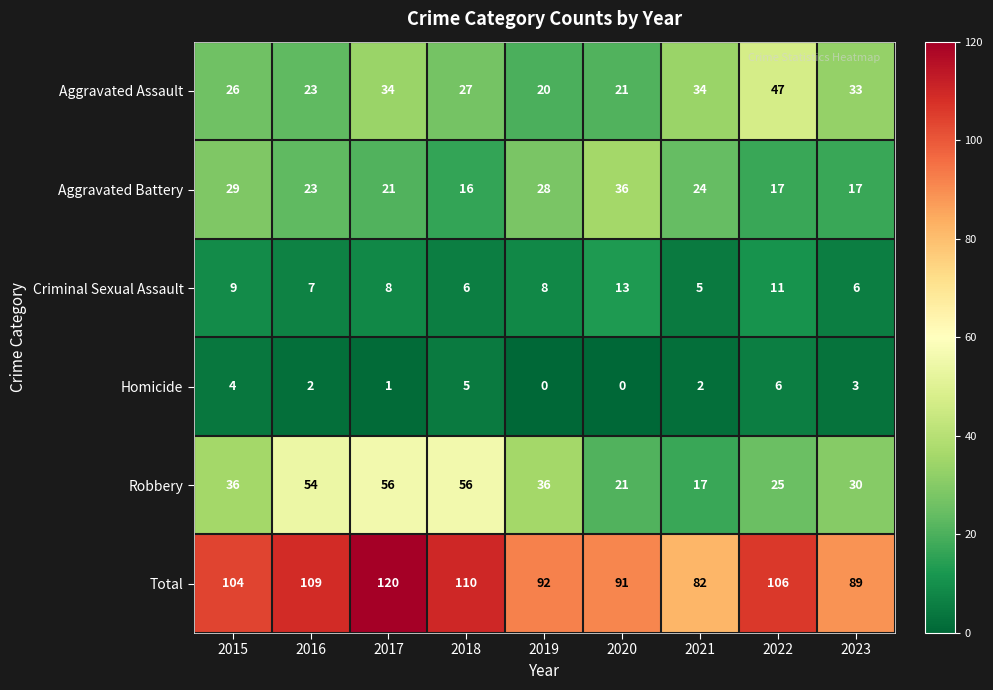

What is the total value across all series at 2017?

240